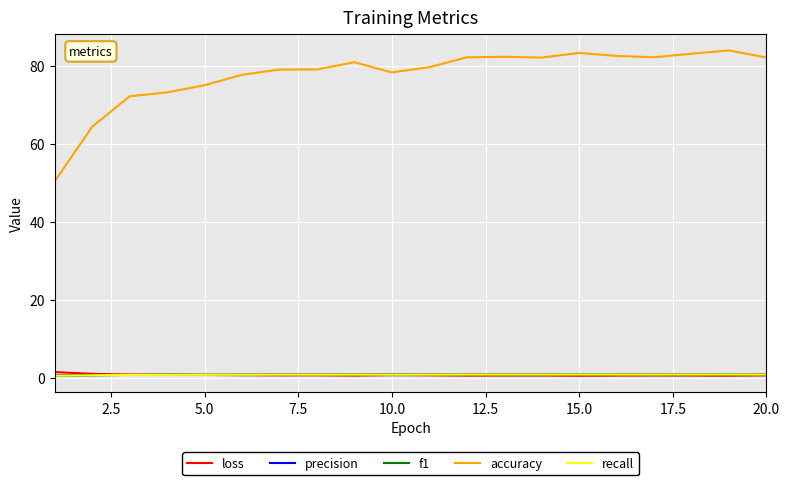

True or false: precision and accuracy cross at least once.

False